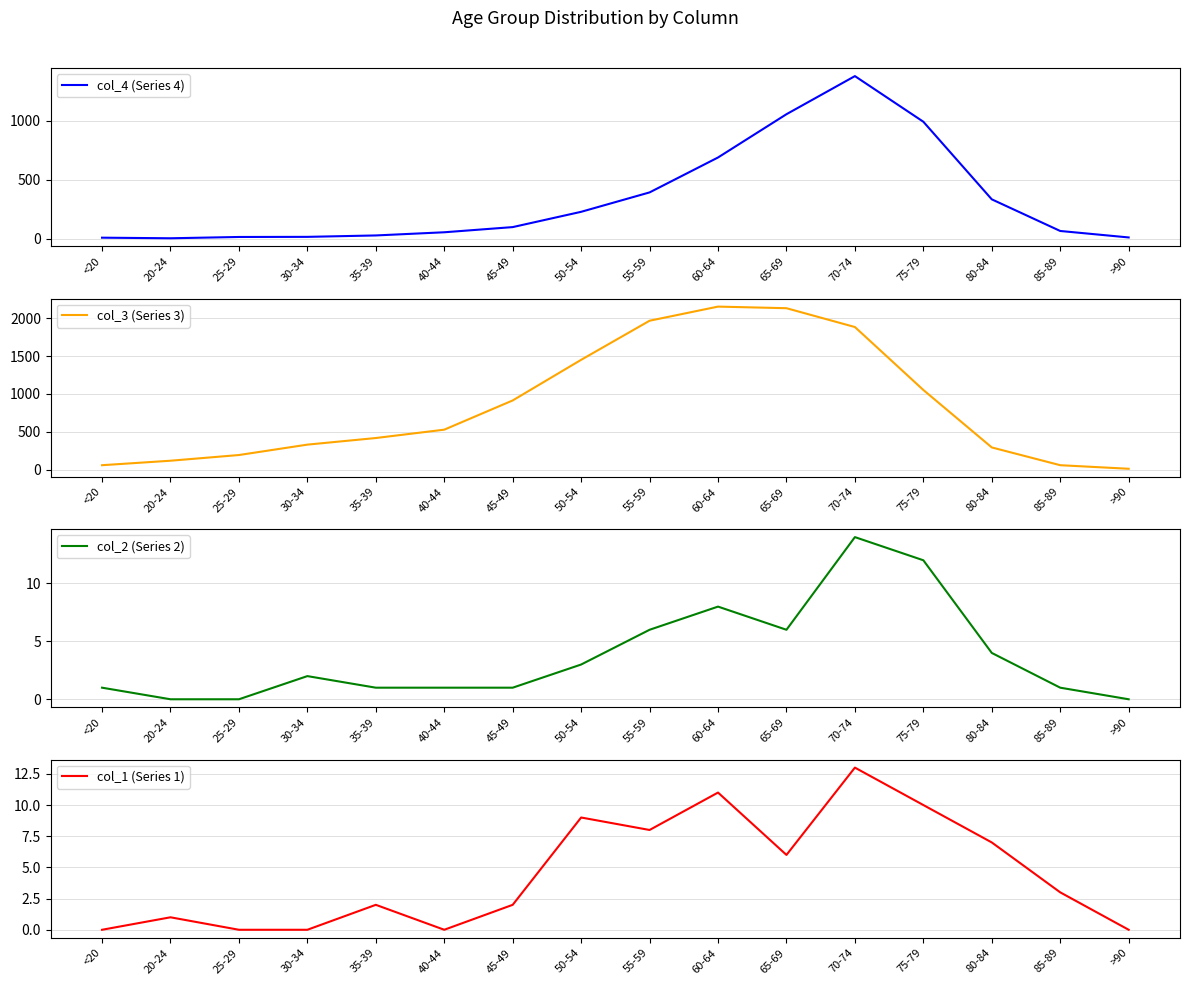

Is this an area chart (filled region under the line)?

No